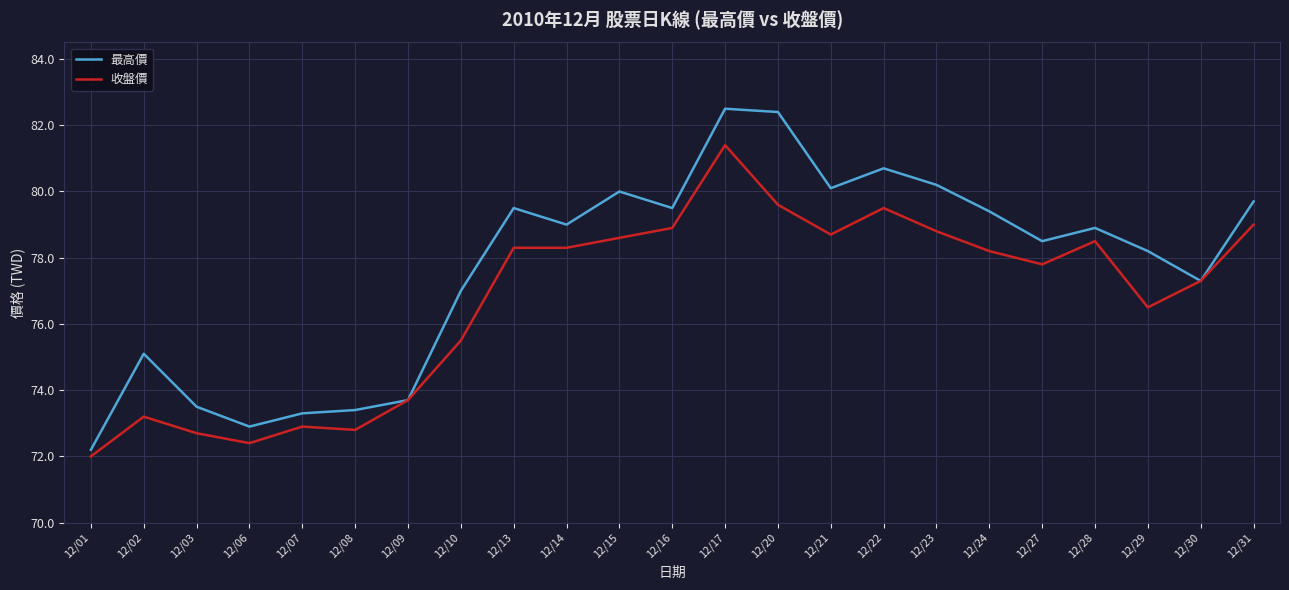

Which series changed the most between 12/01 and 12/22?

最高價